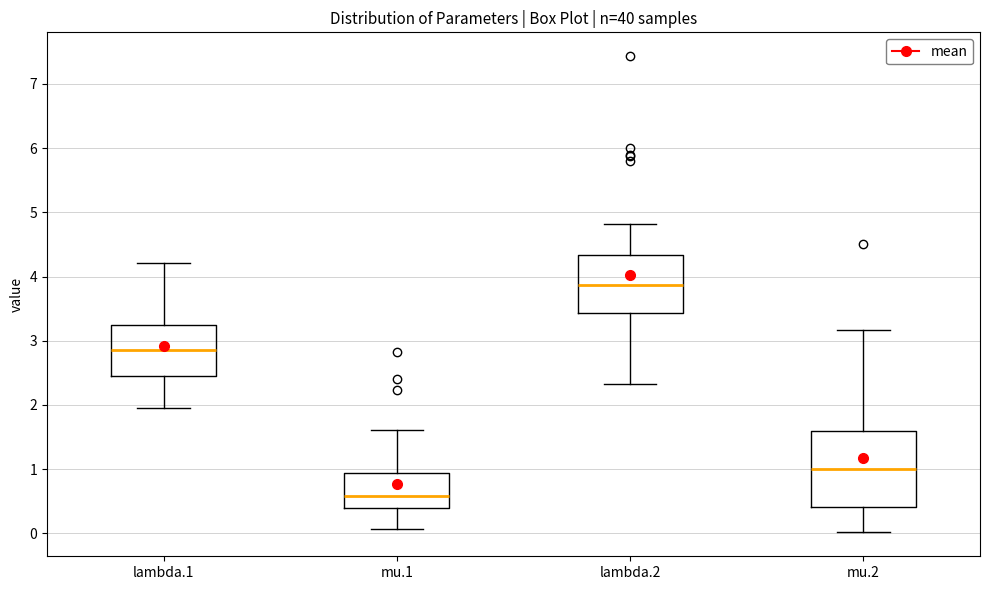

Where does the lower whisker of the box for lambda.2 end on the y-axis? The values are not printed on the chart, so give them approximately, as read against the axis.

2.3